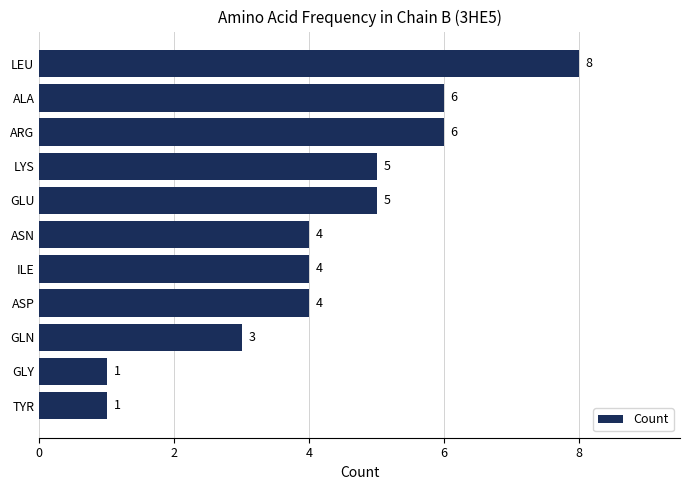

The value at TYR is 1. True or false?

True